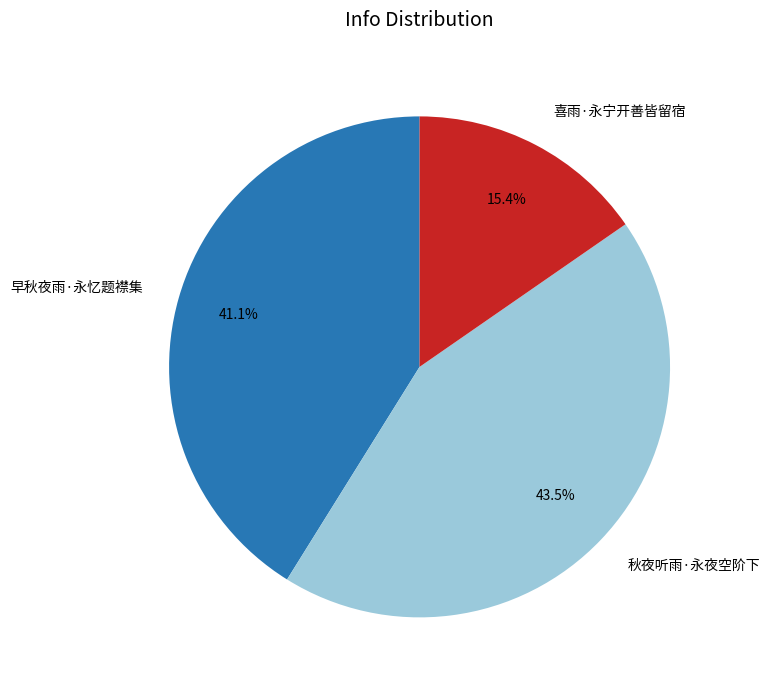

Does any single category account for the majority?

No